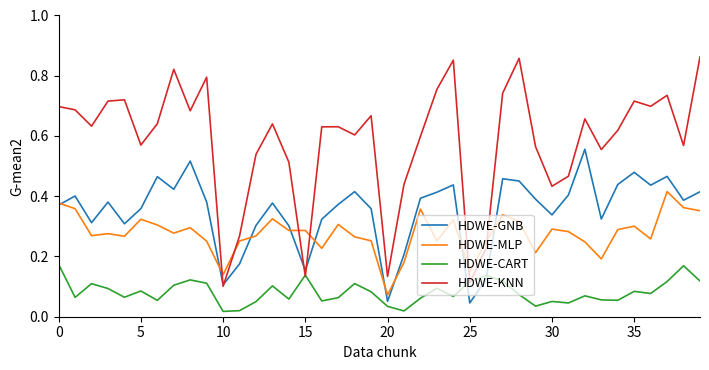

Does the chart display data point markers on the line(s)?

No